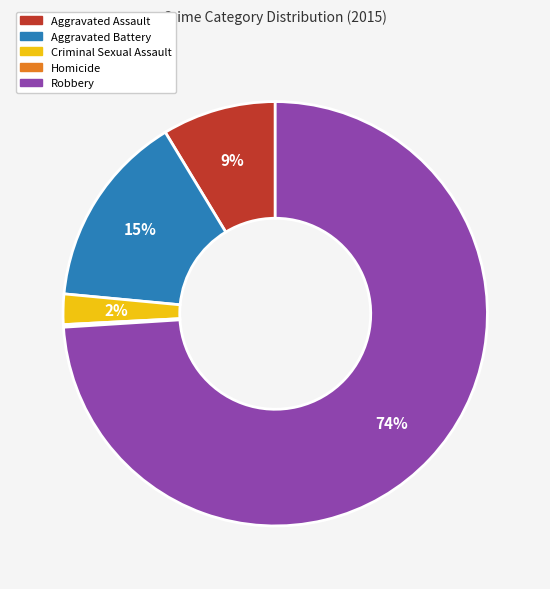

Does Robbery account for over 50% of the chart?

Yes